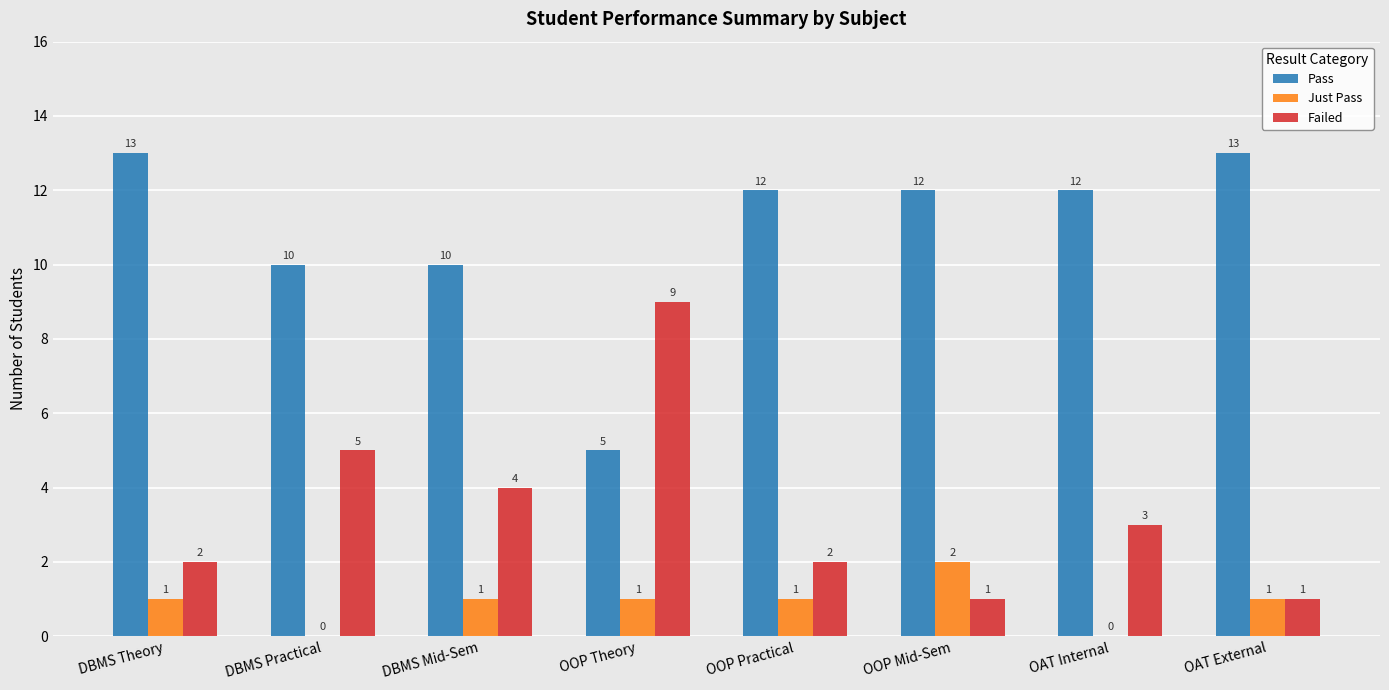

What are all the series names shown in the legend?

Pass, Just Pass, Failed